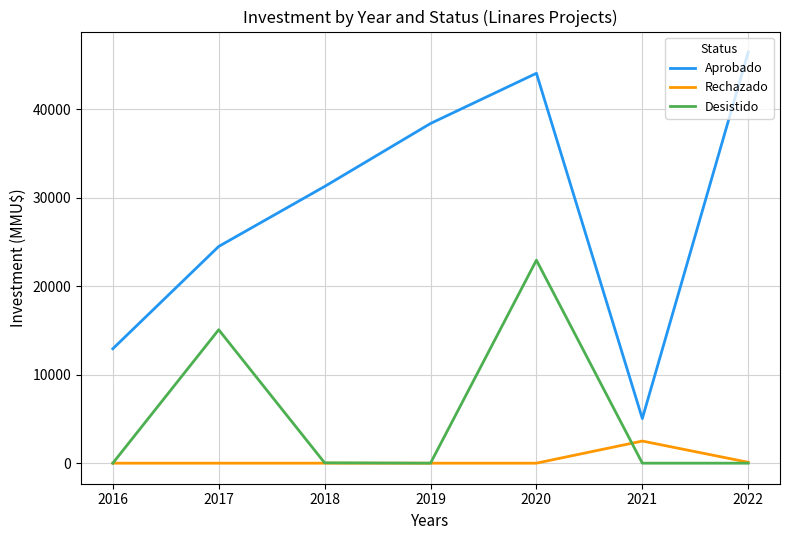

Count the number of data series in this chart.

3